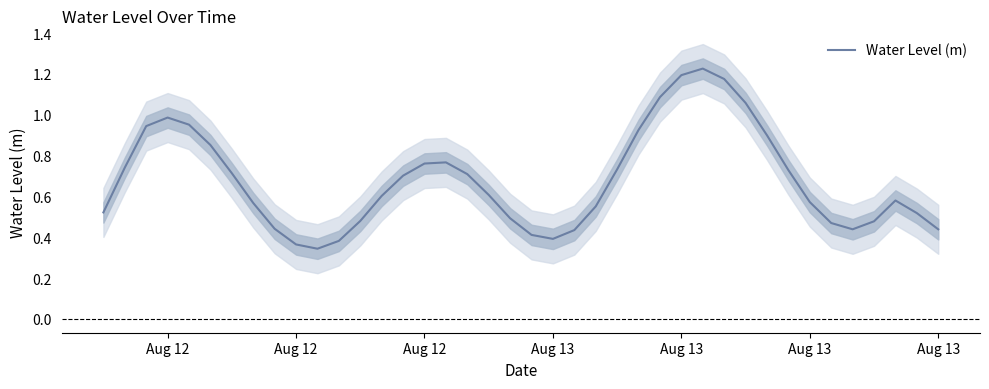

Reading right to left, transcribe all the data shown in this chart.

0.4	0.5	0.6	0.5	0.4	0.5	0.6	0.7	0.9	1.1	1.2	1.2	1.2	1.1	0.9	0.7	0.6	0.4	0.4	0.4	0.5	0.6	0.7	0.8	0.8	0.7	0.6	0.5	0.4	0.3	0.4	0.4	0.6	0.7	0.9	1.0	1.0	0.9	0.7	0.5